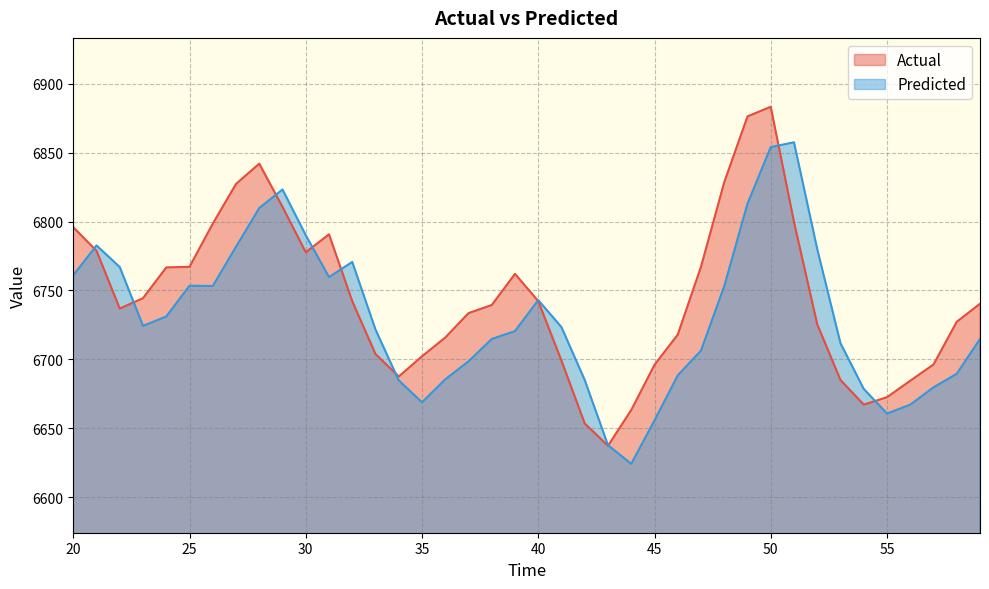

What is the difference between the Predicted values at 53 and 52?

68.4